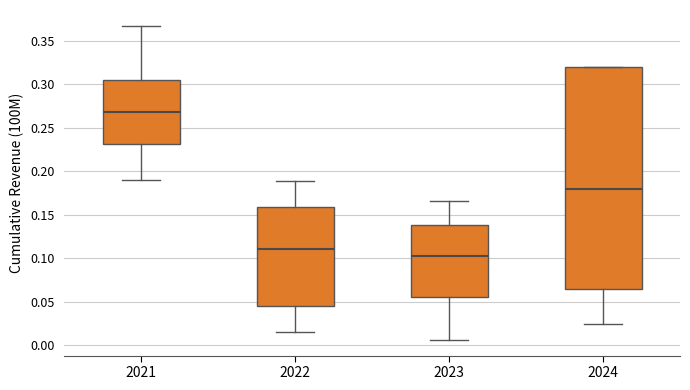

Reading left to right, read every box against the y-axis: the position of its median line, the range the box covers, and the ends of its whiskers. The values are not printed on the chart, so give them approximately, as read against the axis.

2021: median 0.270, box 0.230 to 0.305, whiskers 0.190 to 0.365
2022: median 0.110, box 0.045 to 0.160, whiskers 0.015 to 0.190
2023: median 0.100, box 0.055 to 0.140, whiskers 0.005 to 0.165
2024: median 0.180, box 0.065 to 0.320, whiskers 0.025 to 0.320